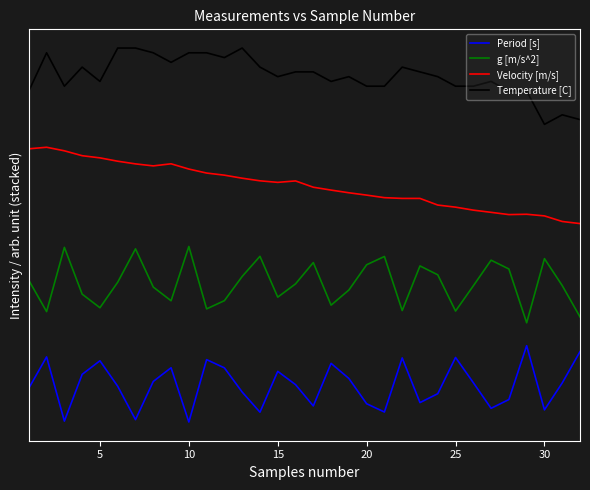

What is the value of the g [m/s^2] point at the 27th from the left?

2.1